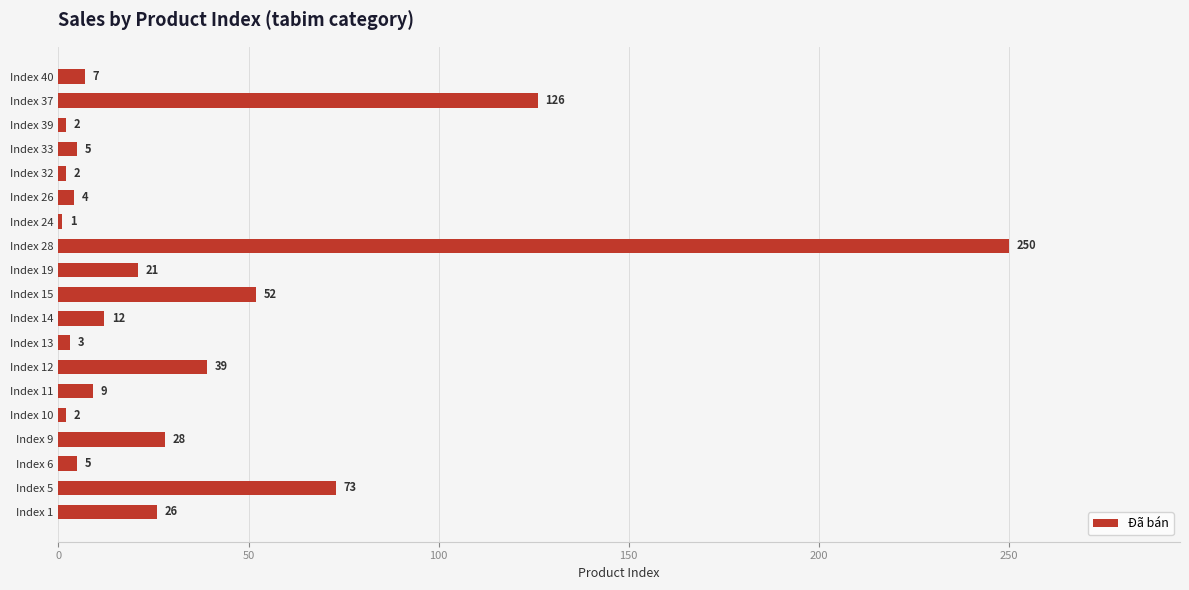

What is the change in value from Index 13 to Index 37?

+123